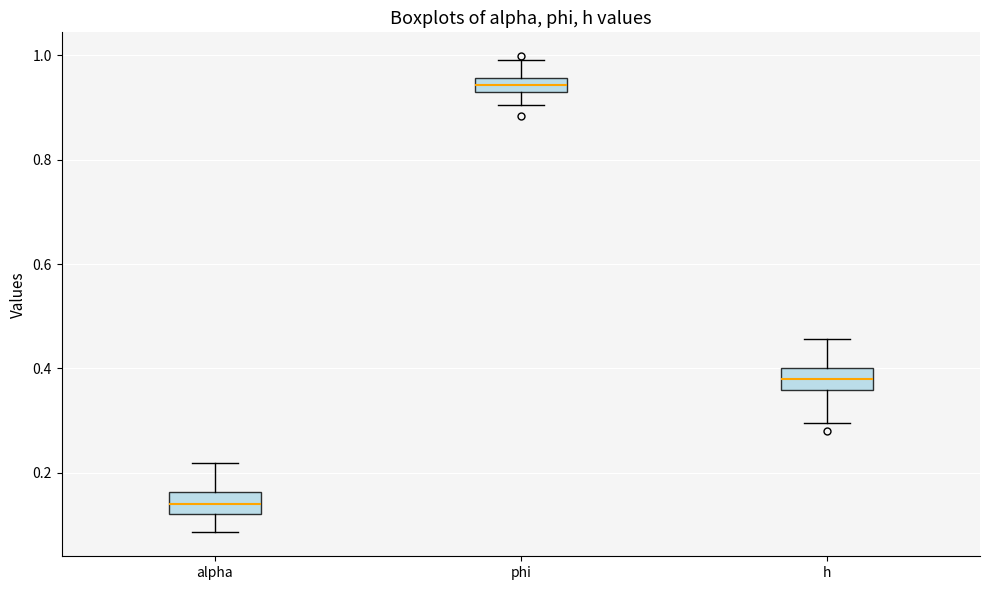

Where is the upper edge of the box for alpha on the y-axis? The values are not printed on the chart, so give them approximately, as read against the axis.

0.16